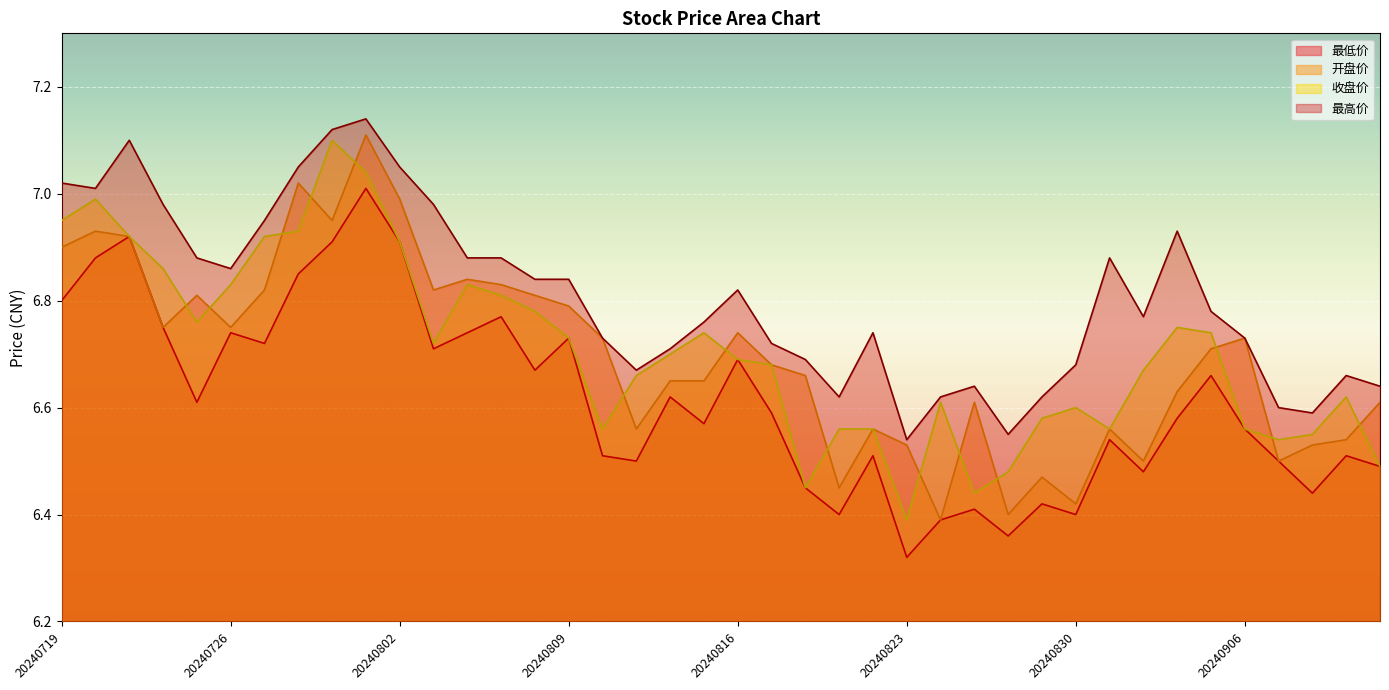

The 收盘价 series shows 4.1 at 20240826. True or false?

False